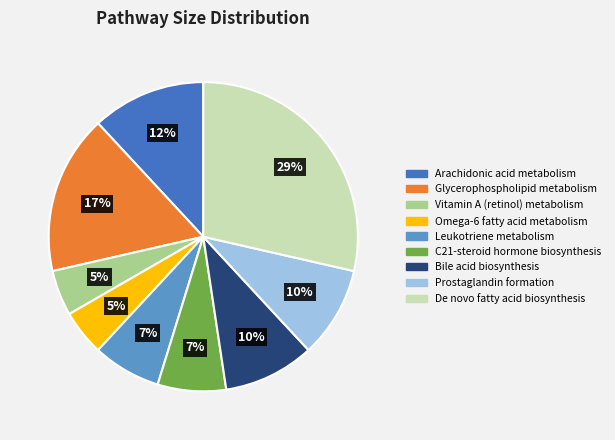

To the nearest percent, what is the difference between the largest and smallest slice percentages?

24%